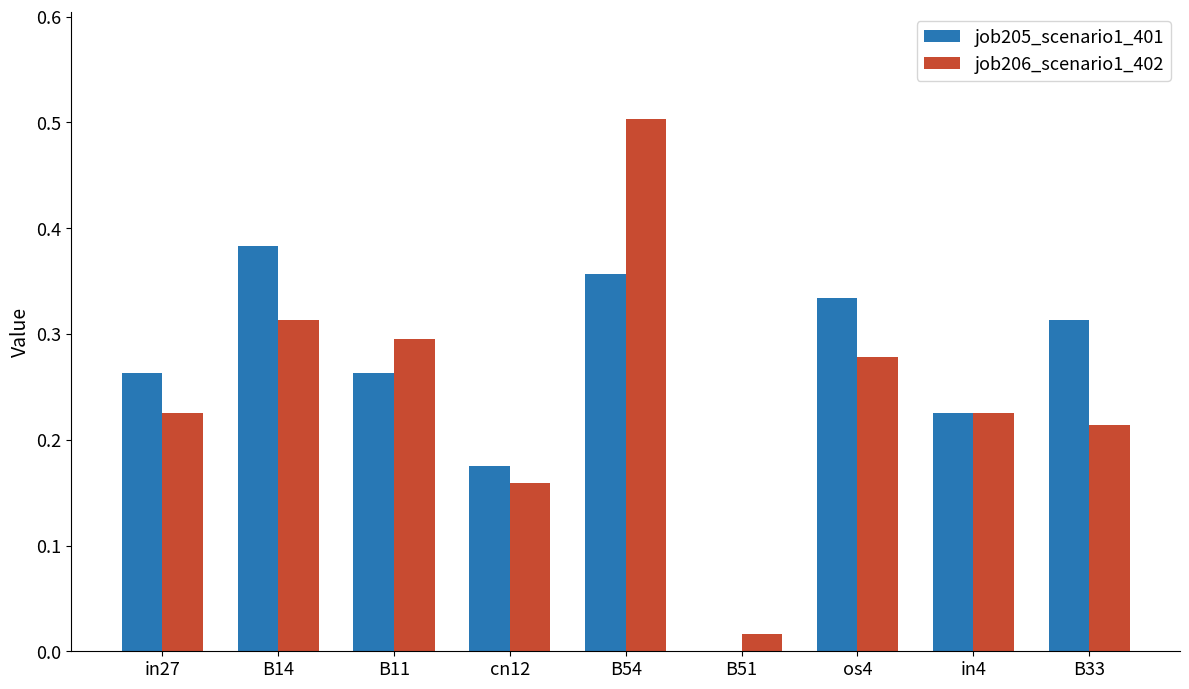

At which label is job205_scenario1_401 closest to 0?

B51